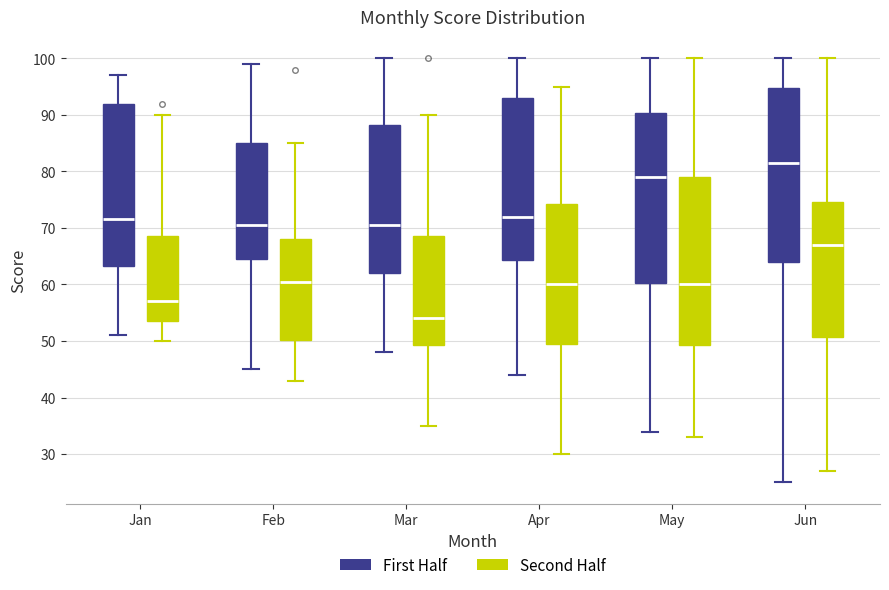

Which box's median line is the highest?

Jun (First Half)